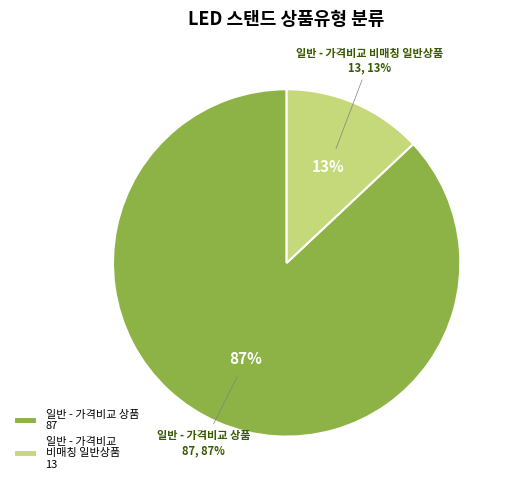

How many segments does this pie chart have?

2